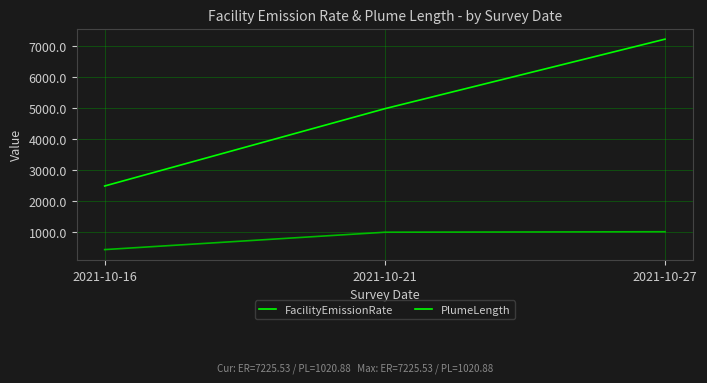

At how many categories does at least one series exceed 3482?

2